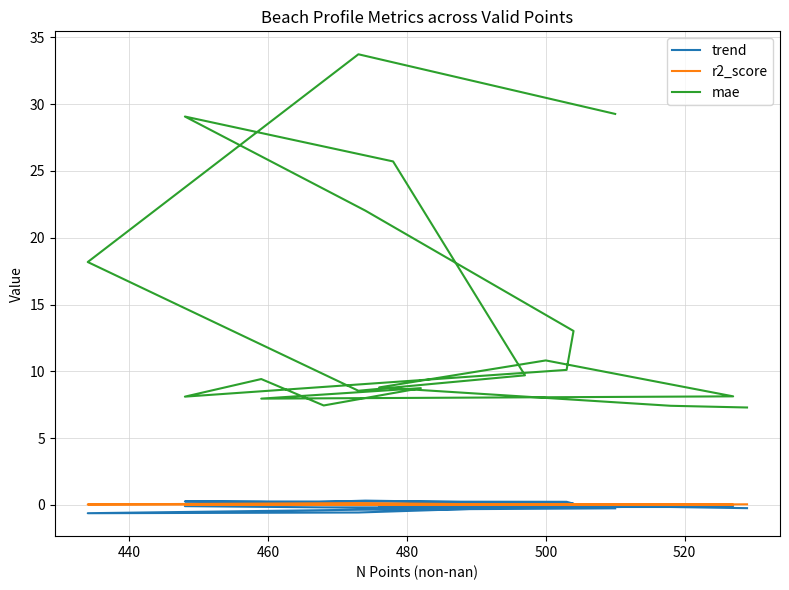

Rank the series at 520 from lowest to highest value.

trend, r2_score, mae